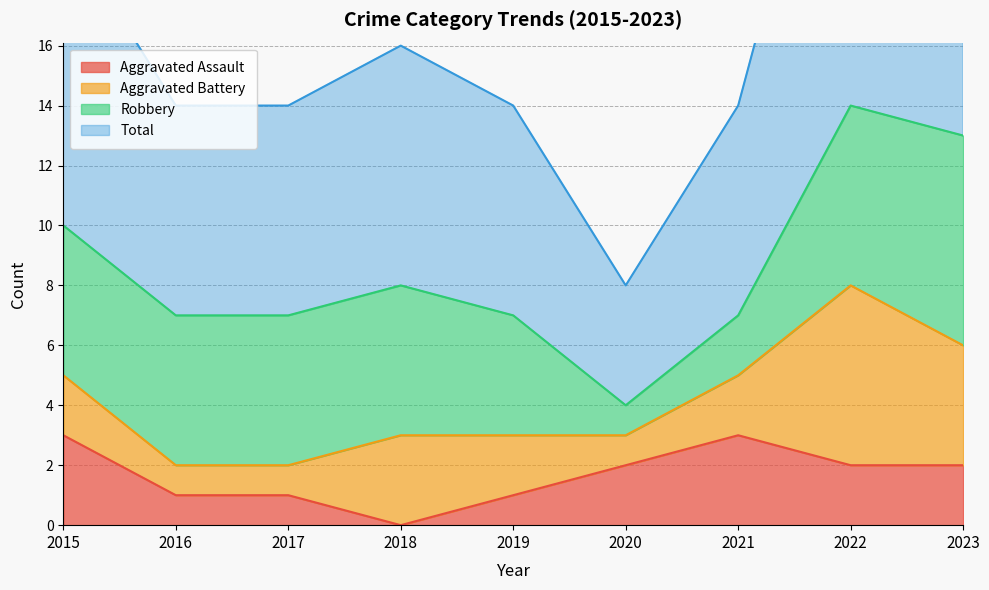

The Total series shows 19 at 2017. True or false?

False